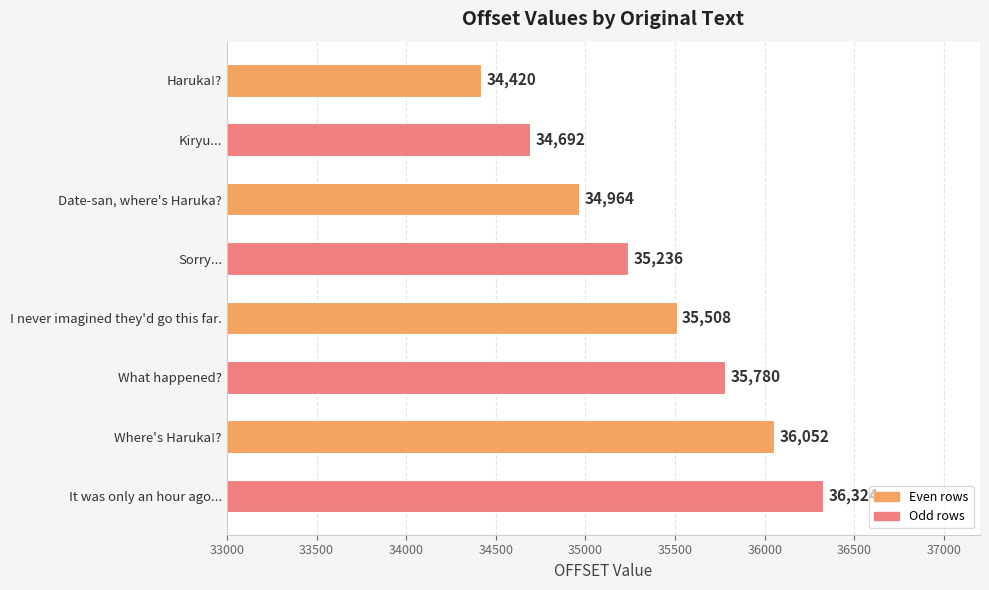

What is the change in value from What happened? to Where's Haruka!??

+272